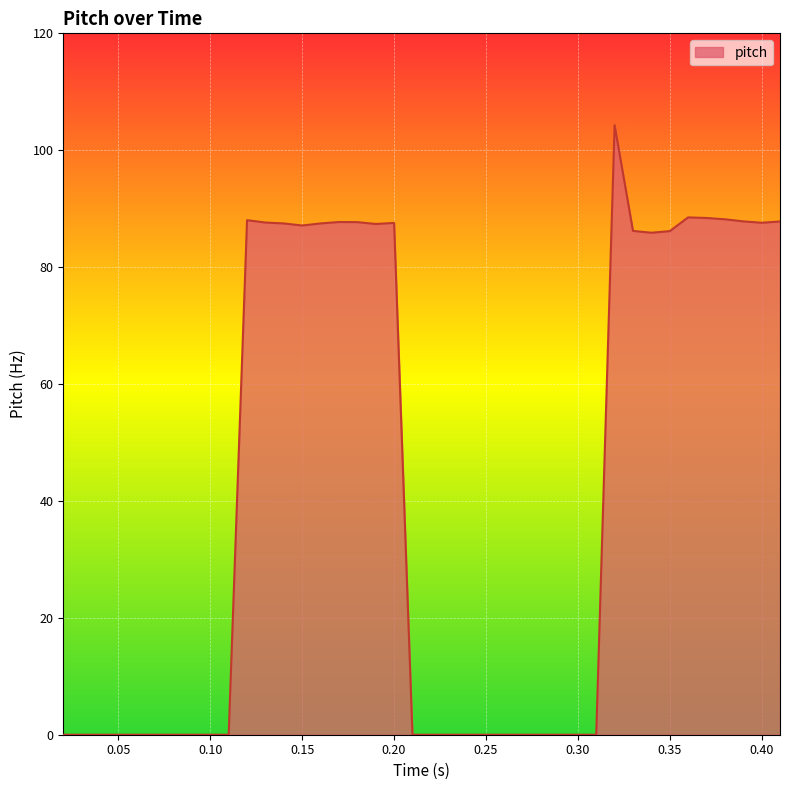

What is the maximum value shown in the chart?

104.3